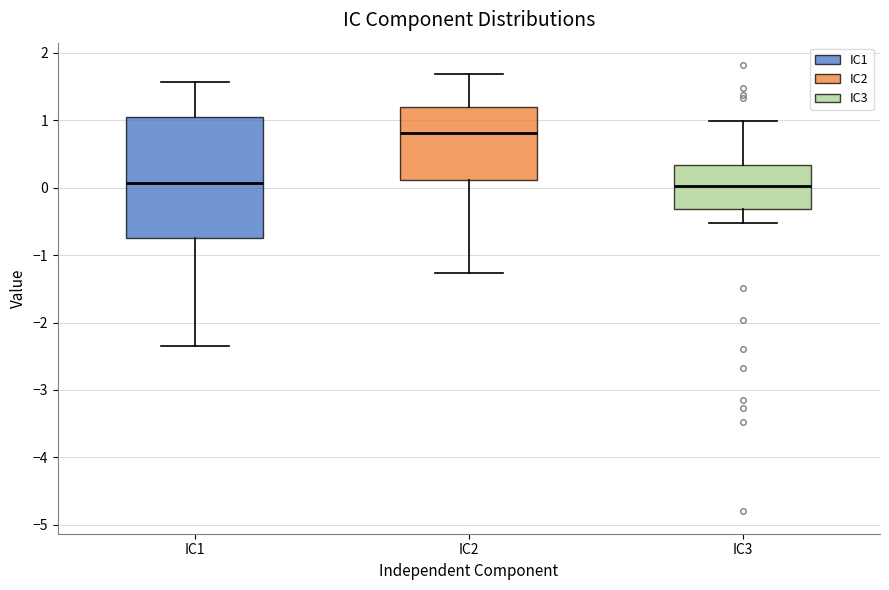

Comparing the boxes themselves (not the whiskers), which one is the tallest?

IC1